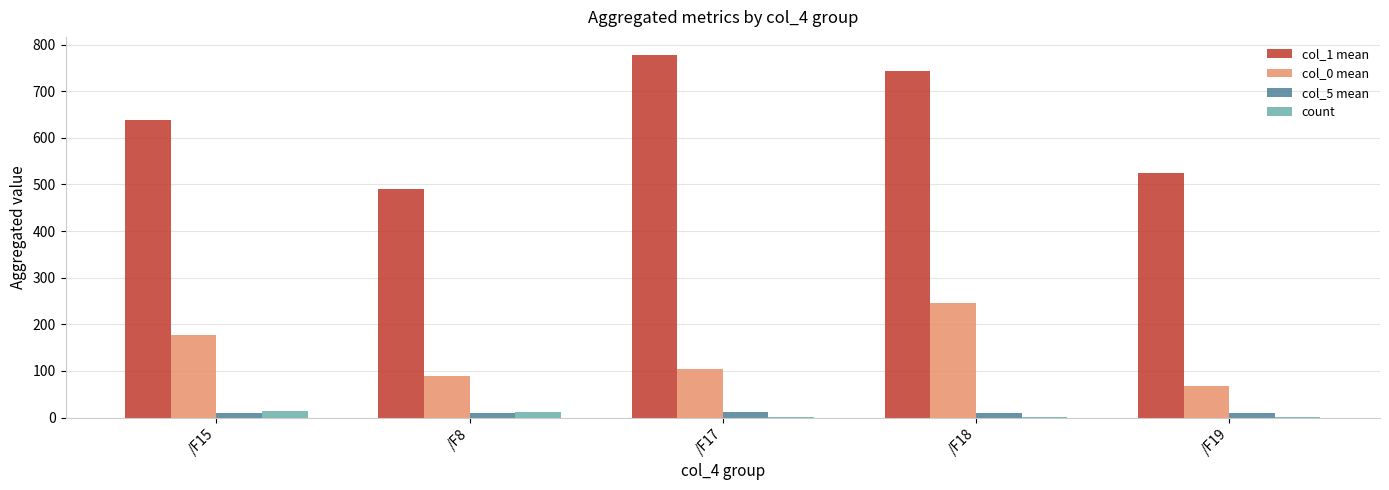

What is the sum of all count values?

30.0